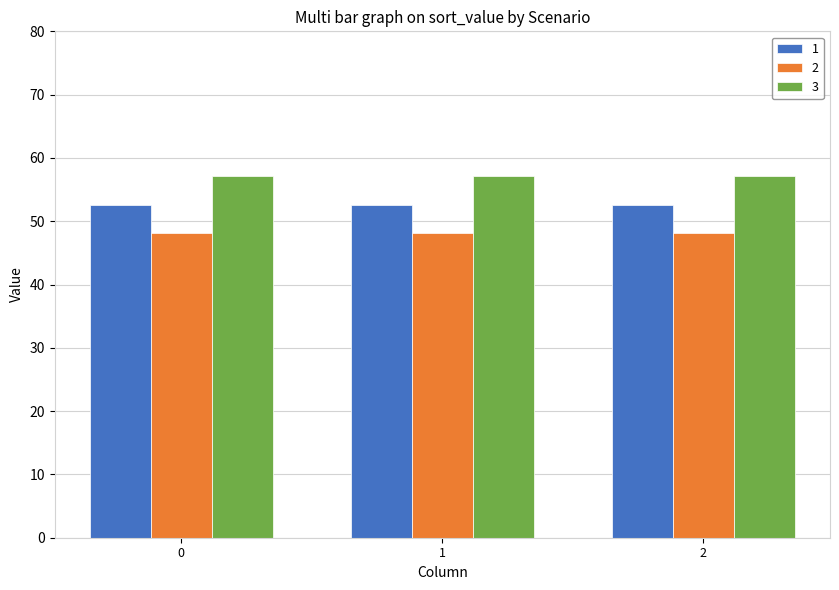

Is the value of 2 at 1 greater than the value of 1 at 0?

No